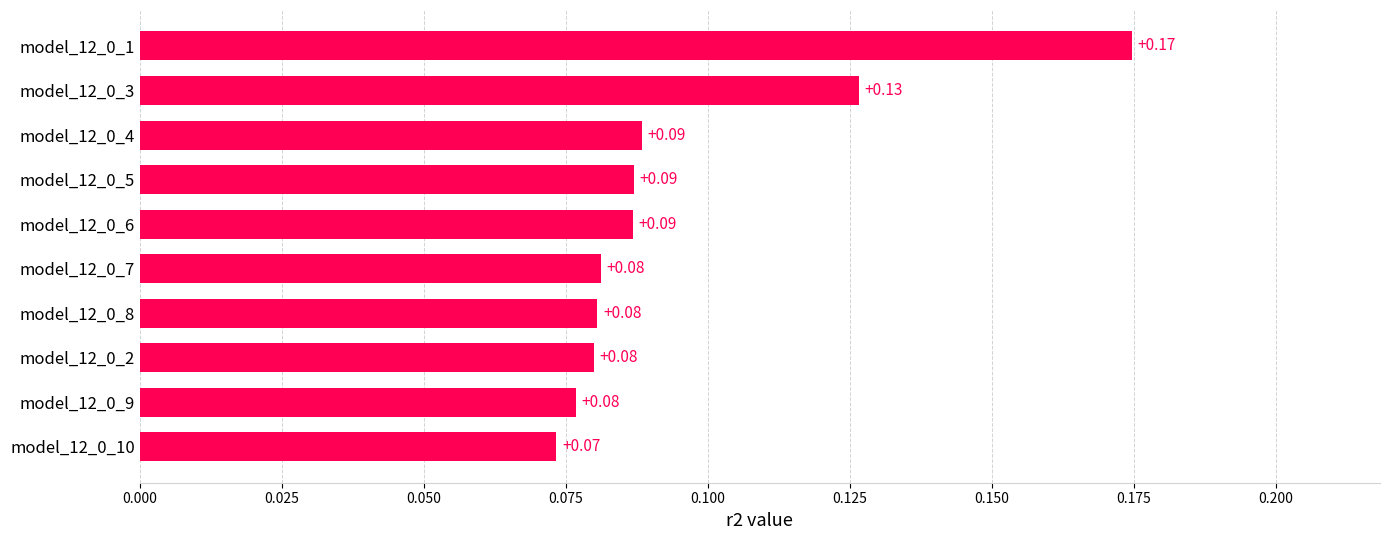

What is the change in value from model_12_0_10 to model_12_0_3?

+0.1